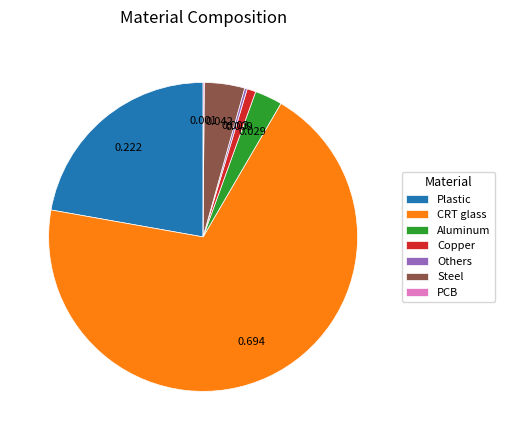

Between Copper and Steel, which is larger?

Steel